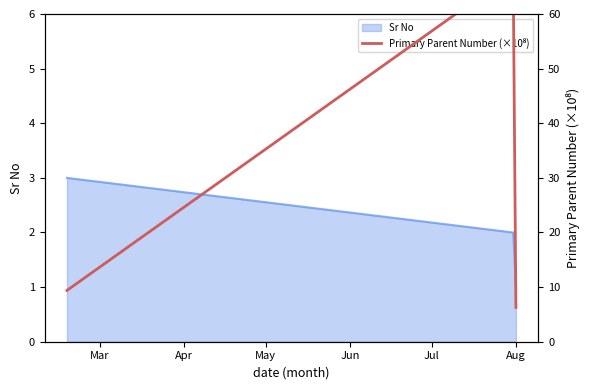

What is the highest value of the Sr No series?

3